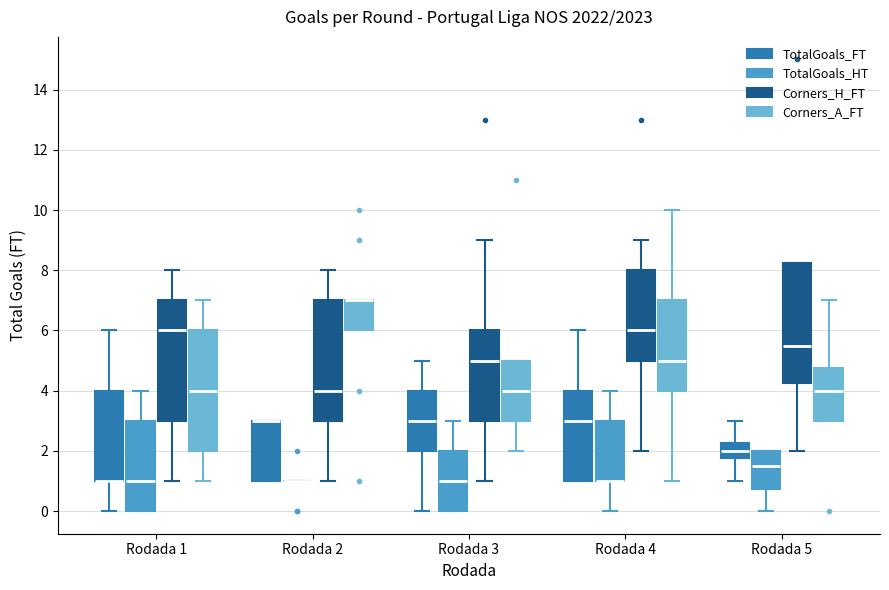

Reading left to right, transcribe this box plot: for each box, give where its median line is, the range the box spans, and where its two whiskers end, as read against the y-axis. The values are not printed on the chart, so give them approximately, as read against the axis.

Rodada 1 (TotalGoals_FT): median 1.0 (drawn on the box's lower edge), box 1.0 to 4.0, whiskers 0.0 to 6.0
Rodada 1 (TotalGoals_HT): median 1.0, box 0.0 to 3.0, whiskers 0.0 to 4.0
Rodada 1 (Corners_H_FT): median 6.0, box 3.0 to 7.0, whiskers 1.0 to 8.0
Rodada 1 (Corners_A_FT): median 4.0, box 2.0 to 6.0, whiskers 1.0 to 7.0
Rodada 2 (TotalGoals_FT): median 3.0 (drawn on the box's upper edge), box 1.0 to 3.0, whiskers 1.0 to 3.0
Rodada 2 (TotalGoals_HT): box collapsed to a line at 1.0, whiskers 1.0 to 1.0
Rodada 2 (Corners_H_FT): median 4.0, box 3.0 to 7.0, whiskers 1.0 to 8.0
Rodada 2 (Corners_A_FT): median 7.0 (drawn on the box's upper edge), box 6.0 to 7.0, whiskers 6.0 to 7.0
Rodada 3 (TotalGoals_FT): median 3.0, box 2.0 to 4.0, whiskers 0.0 to 5.0
Rodada 3 (TotalGoals_HT): median 1.0, box 0.0 to 2.0, whiskers 0.0 to 3.0
Rodada 3 (Corners_H_FT): median 5.0, box 3.0 to 6.0, whiskers 1.0 to 9.0
Rodada 3 (Corners_A_FT): median 4.0, box 3.0 to 5.0, whiskers 2.0 to 5.0
Rodada 4 (TotalGoals_FT): median 3.0, box 1.0 to 4.0, whiskers 1.0 to 6.0
Rodada 4 (TotalGoals_HT): median 1.0 (drawn on the box's lower edge), box 1.0 to 3.0, whiskers 0.0 to 4.0
Rodada 4 (Corners_H_FT): median 6.0, box 5.0 to 8.0, whiskers 2.0 to 9.0
Rodada 4 (Corners_A_FT): median 5.0, box 4.0 to 7.0, whiskers 1.0 to 10.0
Rodada 5 (TotalGoals_FT): median 2.0, box 1.8 to 2.2, whiskers 1.0 to 3.0
Rodada 5 (TotalGoals_HT): median 1.6, box 0.8 to 2.0, whiskers 0.0 to 2.0
Rodada 5 (Corners_H_FT): median 5.6, box 4.2 to 8.2, whiskers 2.0 to 8.2
Rodada 5 (Corners_A_FT): median 4.0, box 3.0 to 4.8, whiskers 3.0 to 7.0